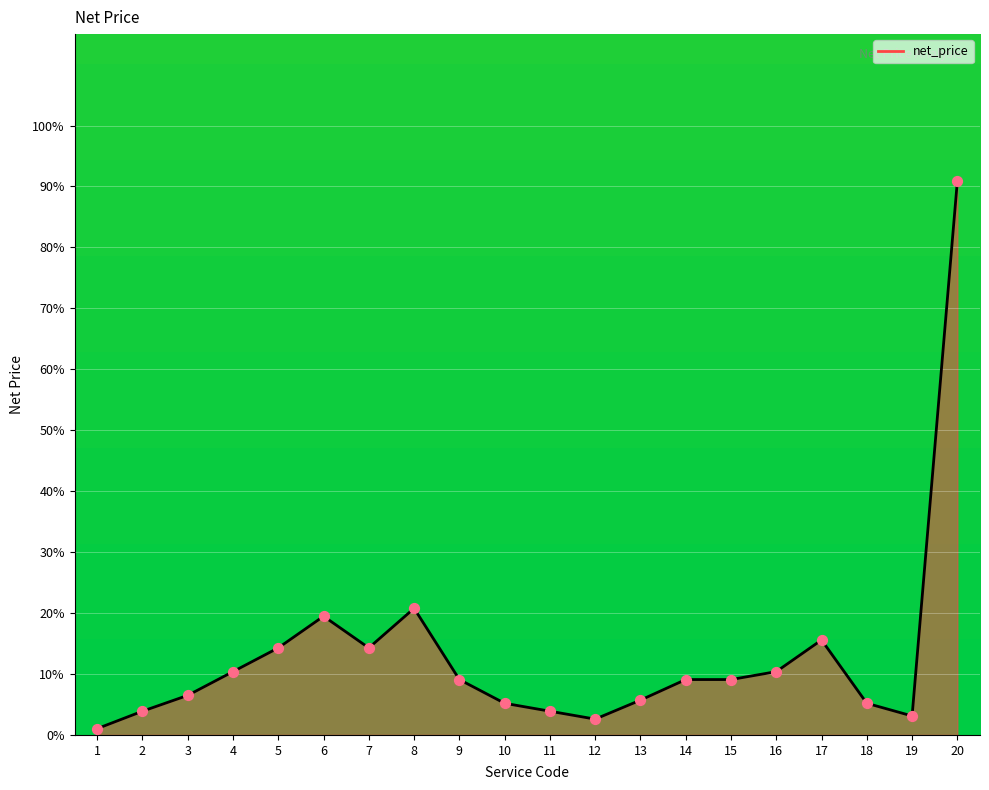

What is the ratio of the value at 6 to the value at 7?

1.4